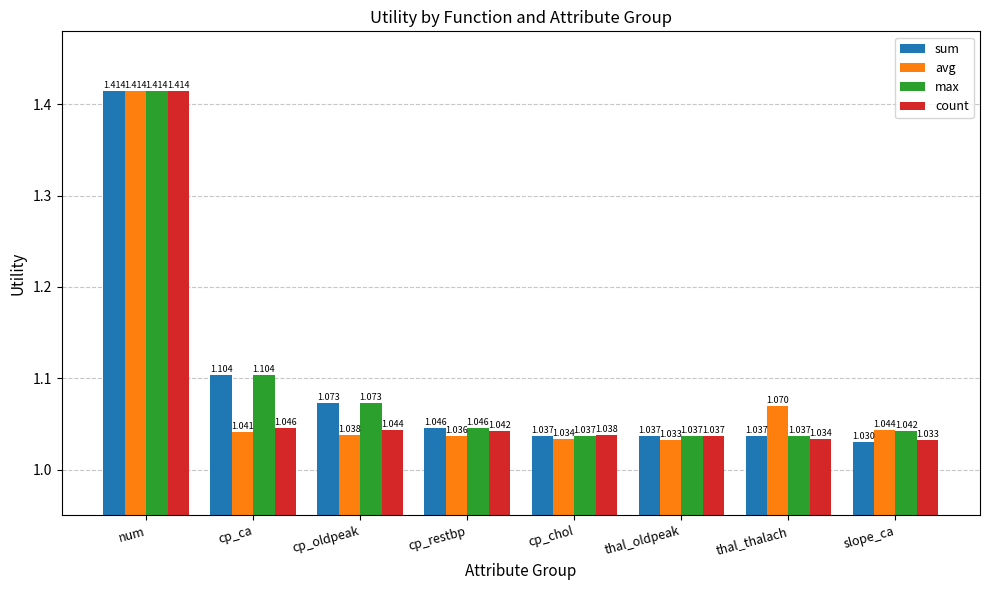

What are all the series names shown in the legend?

sum, avg, max, count